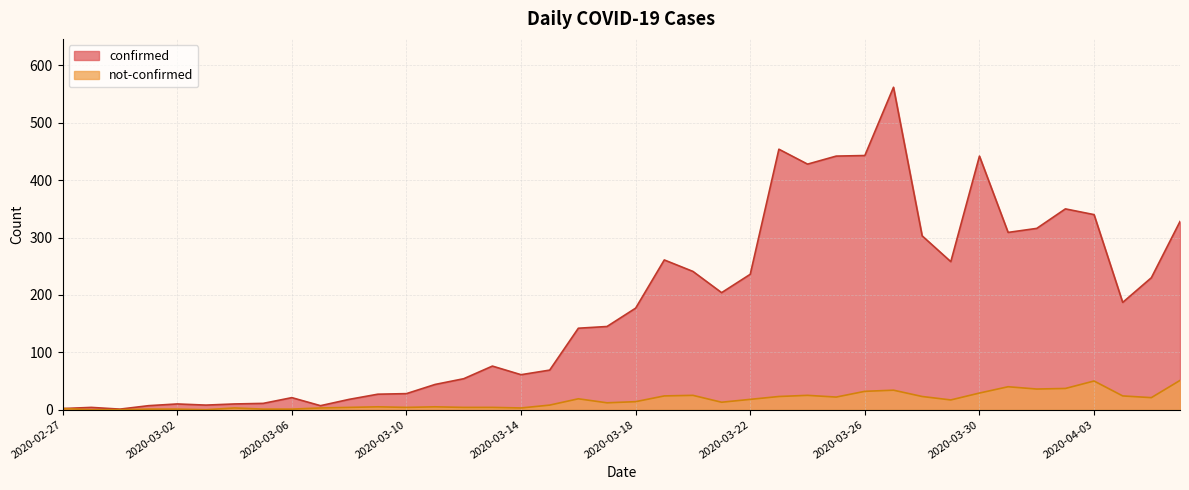

Does the chart display data point markers on the line(s)?

No